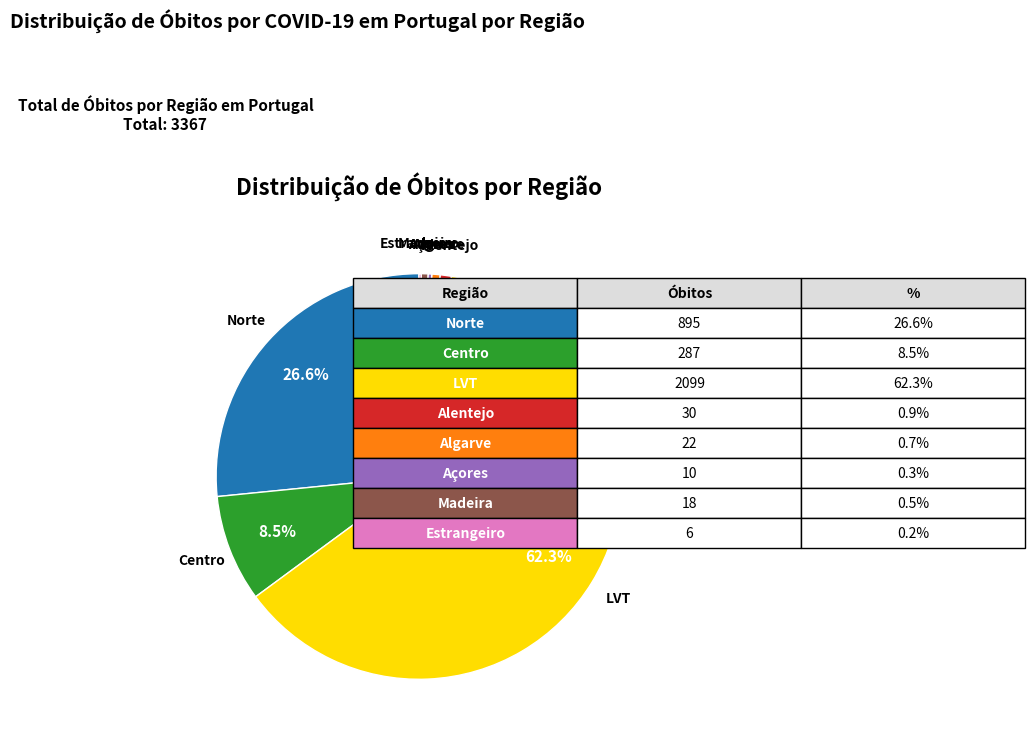

Is there a majority slice in this chart?

Yes